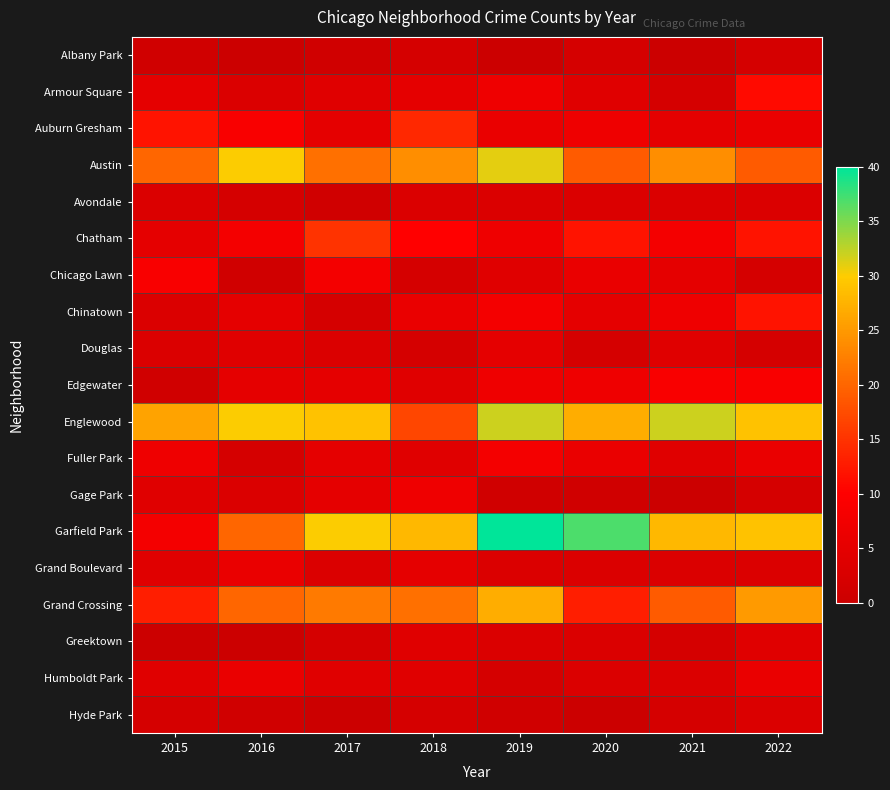

How many series are shown in this chart?

19